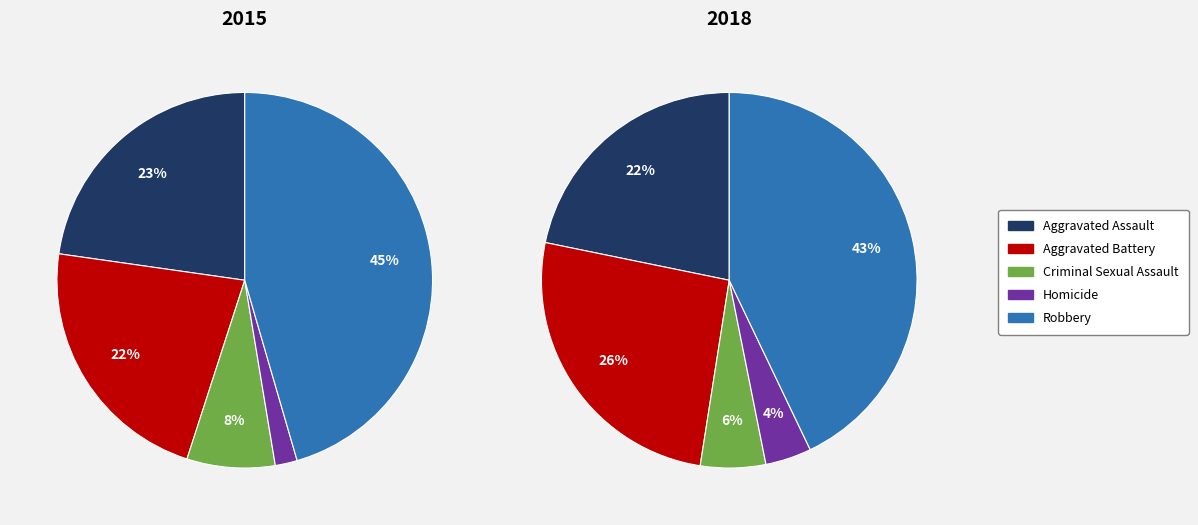

Rank the categories by 2018 value from lowest to highest.

Homicide, Criminal Sexual Assault, Aggravated Assault, Aggravated Battery, Robbery